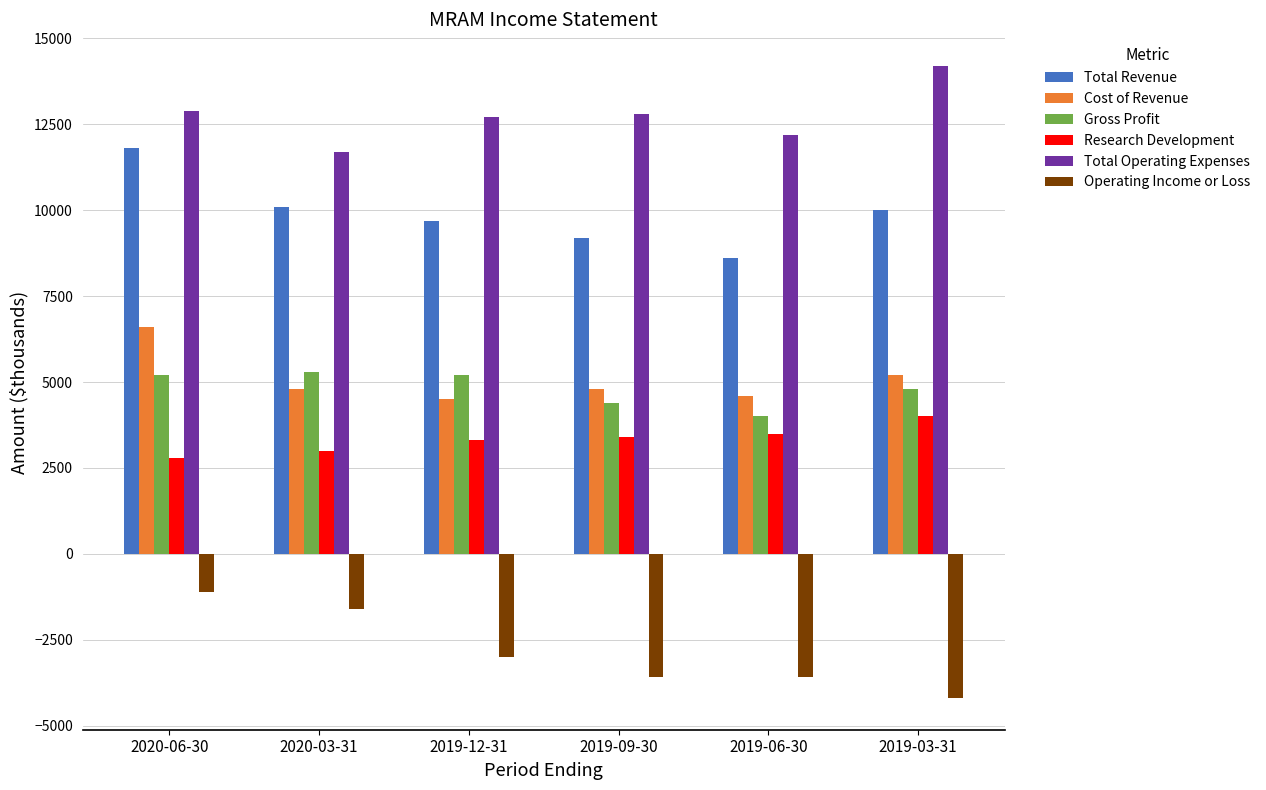

List the series in order of their peak value, lowest first.

Operating Income or Loss, Research Development, Gross Profit, Cost of Revenue, Total Revenue, Total Operating Expenses